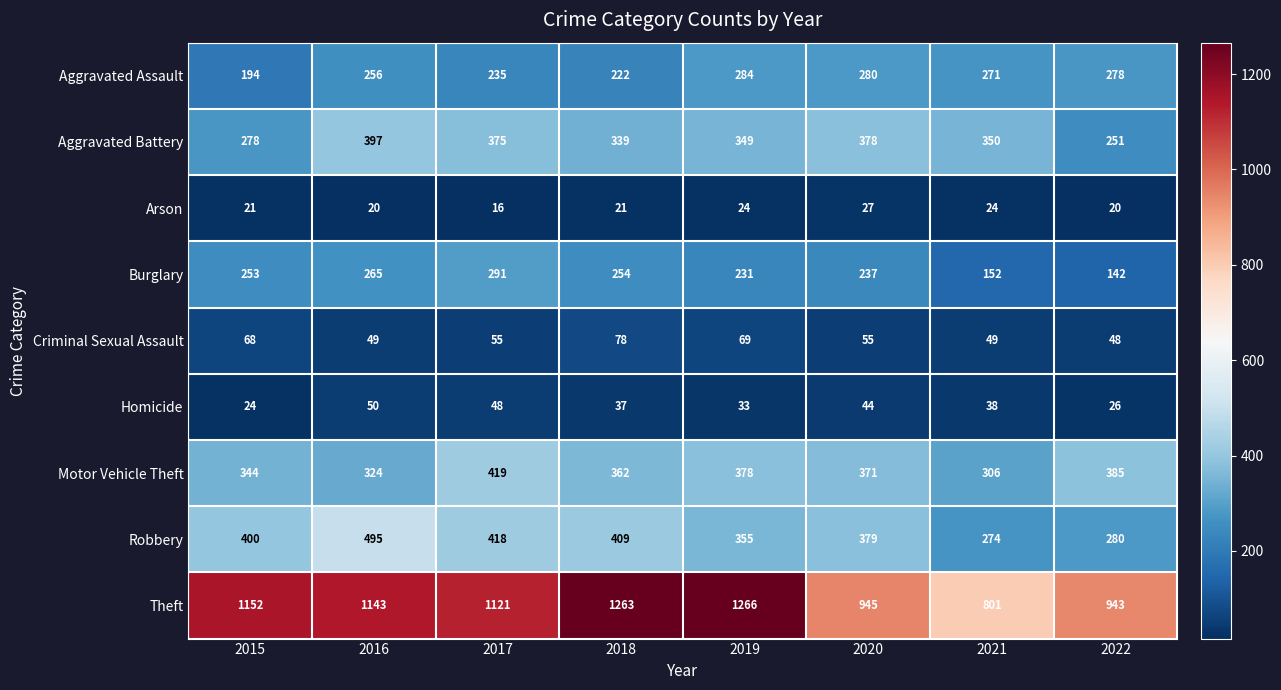

Rank the series at 2016 from highest to lowest value.

Theft, Robbery, Aggravated Battery, Motor Vehicle Theft, Burglary, Aggravated Assault, Homicide, Criminal Sexual Assault, Arson